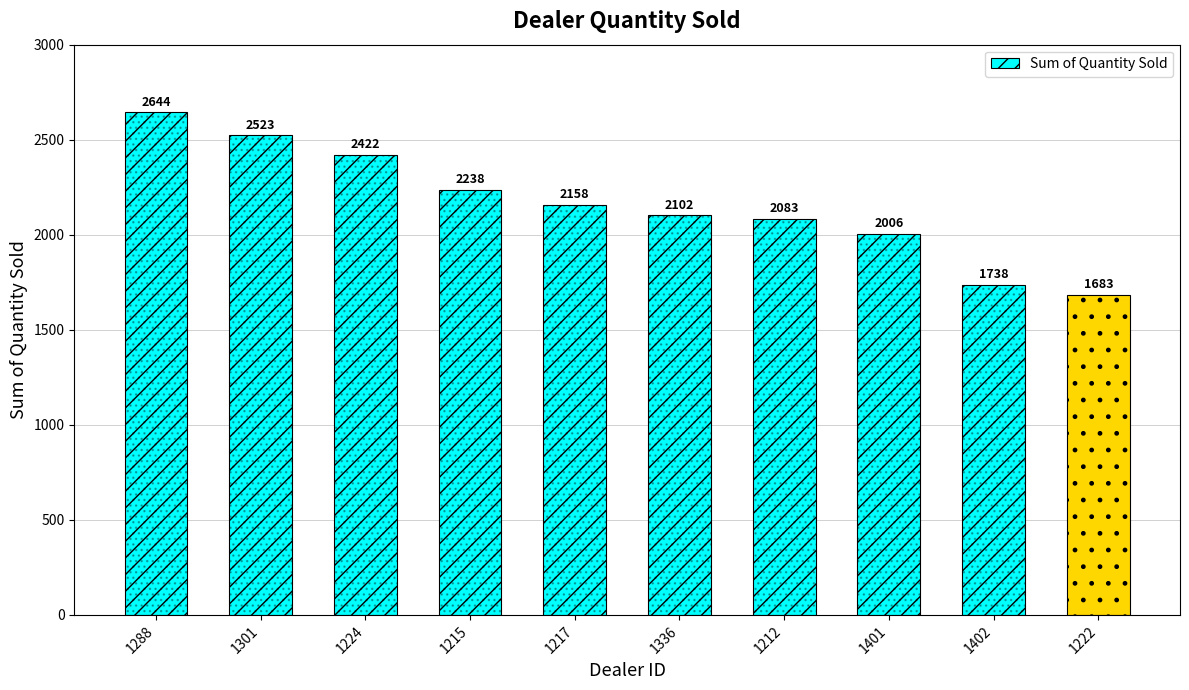

How many distinct data groups are displayed?

1